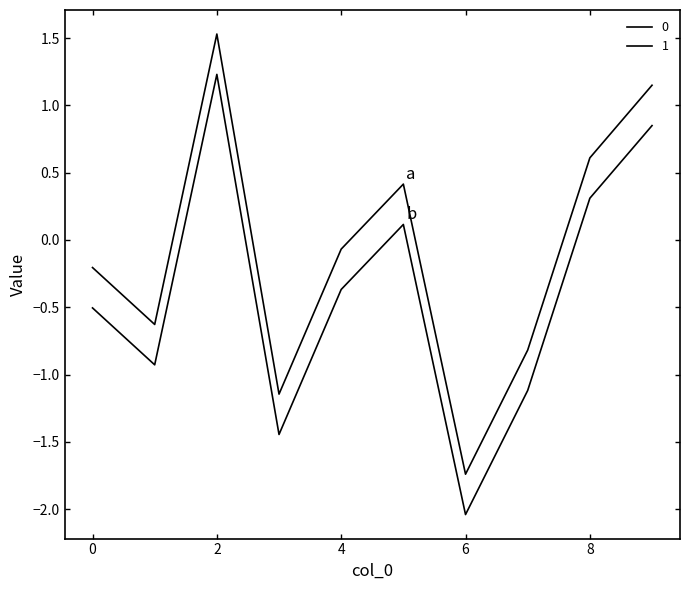

Is this an area chart (filled region under the line)?

No